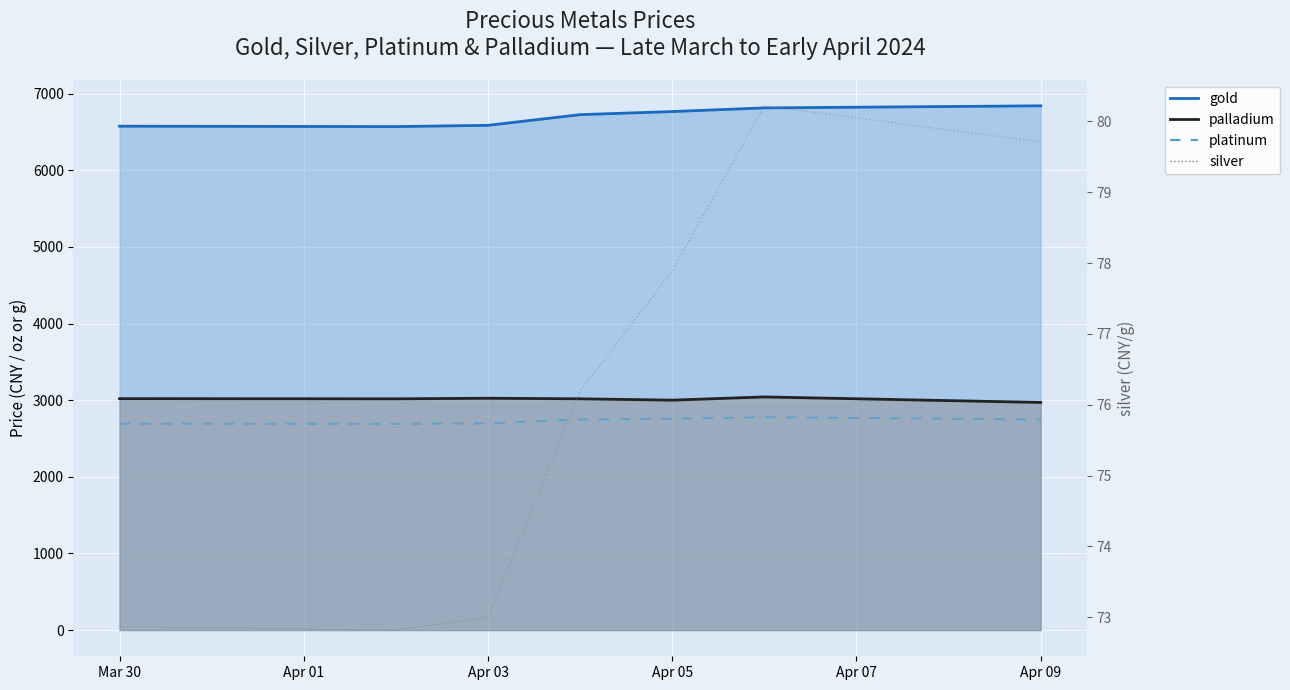

How many data points in platinum are less than 2747?

3